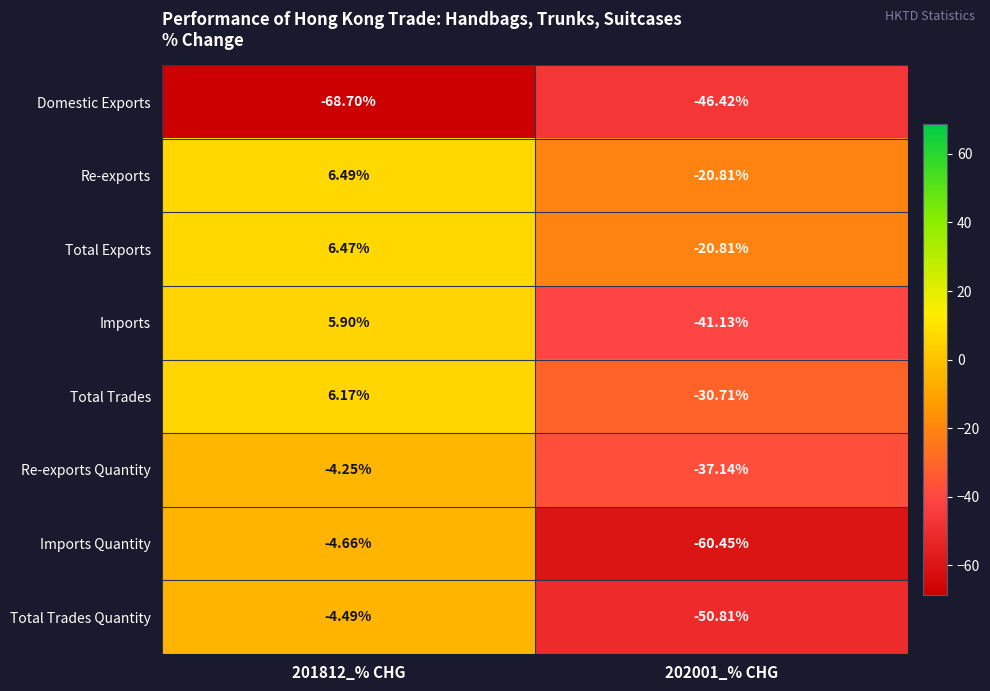

At 201812_% CHG, list the series in order from largest to smallest.

Re-exports, Total Exports, Total Trades, Imports, Re-exports Quantity, Total Trades Quantity, Imports Quantity, Domestic Exports